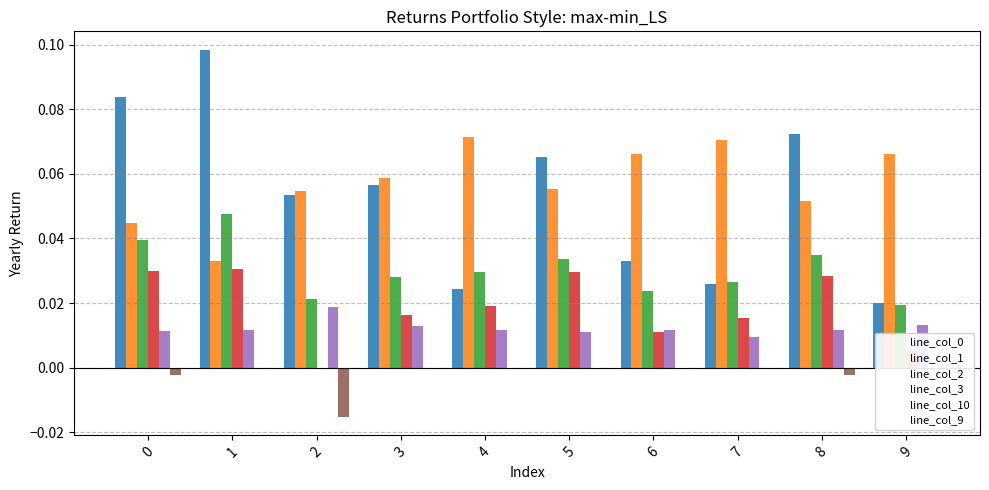

At which category does the chart reach its peak across all series?

1